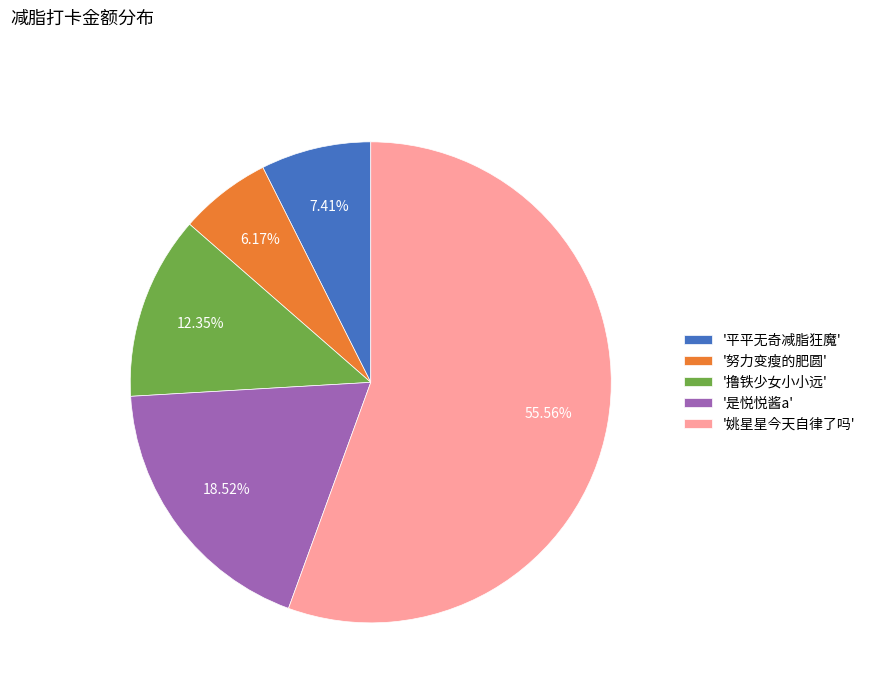

What is the smallest slice in the pie chart?

'努力变瘦的肥圆'